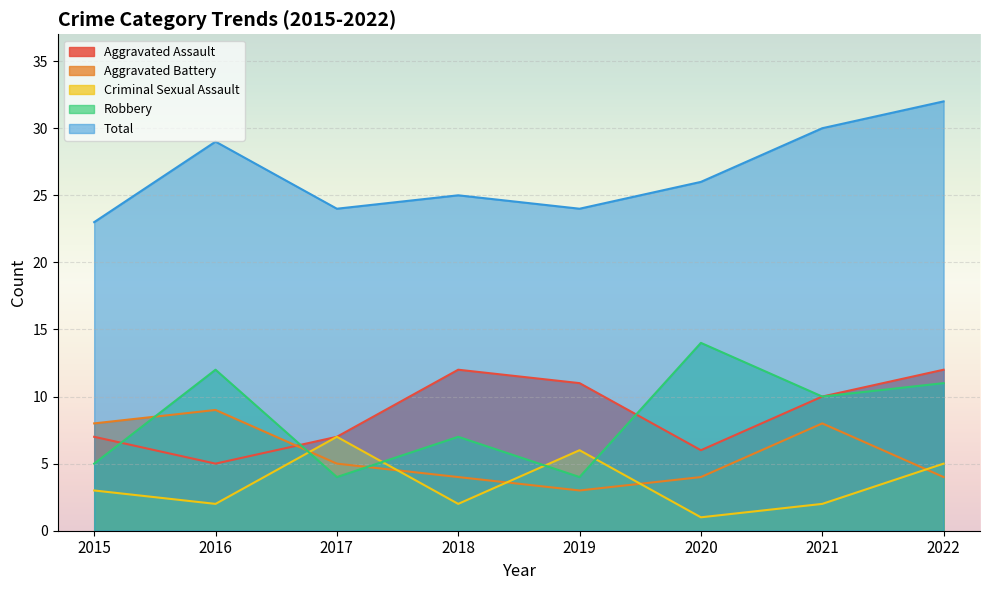

Which series changed the most between 2015 and 2019?

Aggravated Battery